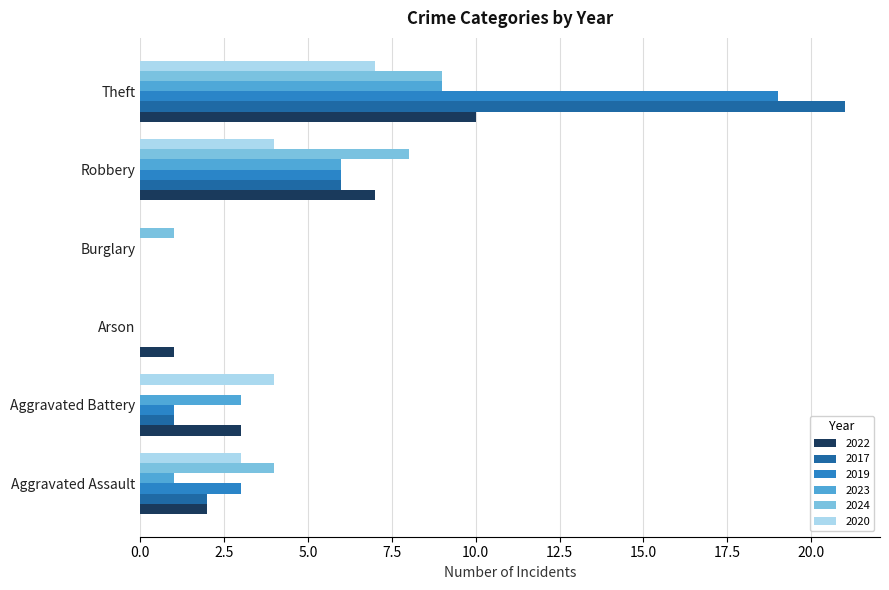

The value of 2022 at Theft is 10. True or false?

True